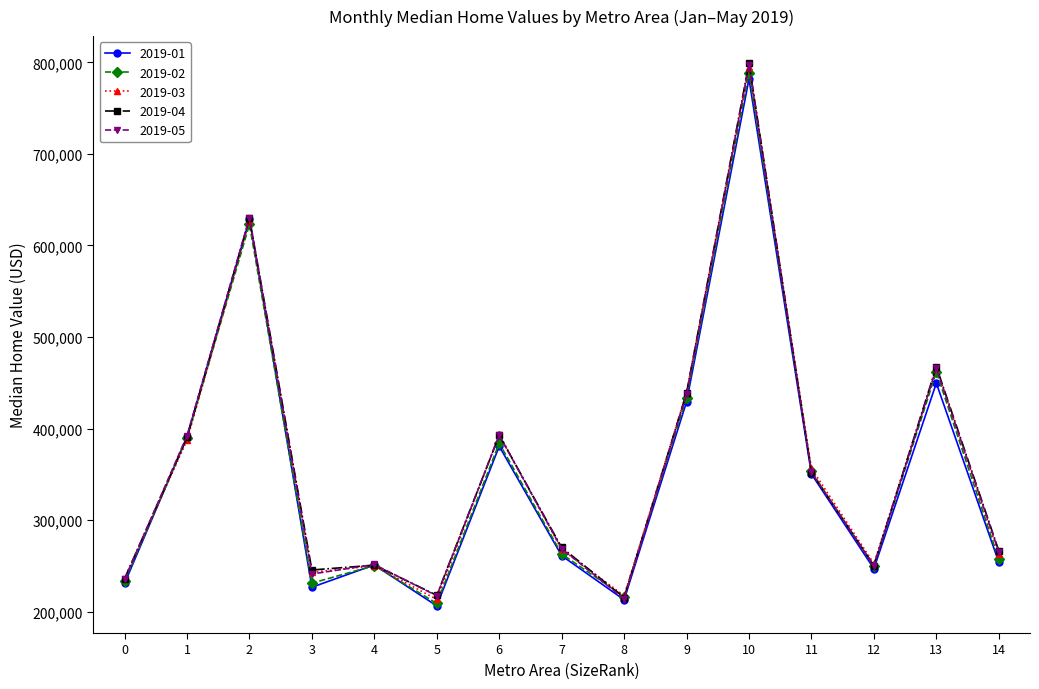

What is the highest value of the 2019-05 series?

797100